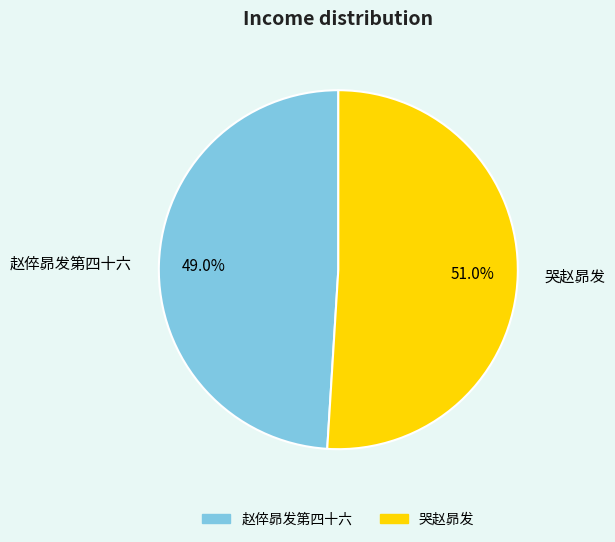

To the nearest percent, what percentage of the pie is 赵倅昴发第四十六?

49%